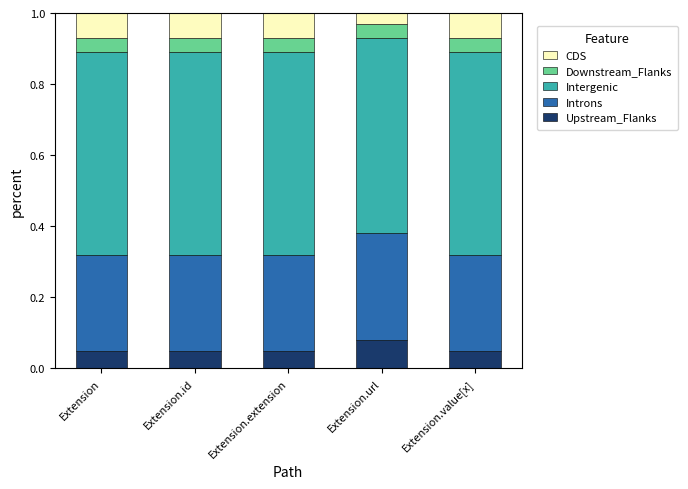

What are all the series names shown in the legend?

CDS, Downstream_Flanks, Intergenic, Introns, Upstream_Flanks